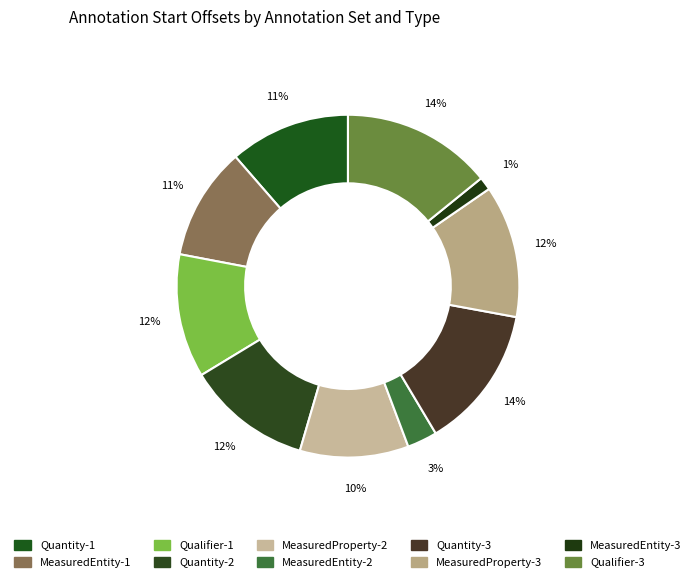

What percentage do MeasuredProperty-2 and MeasuredEntity-1 together represent?

20.9%